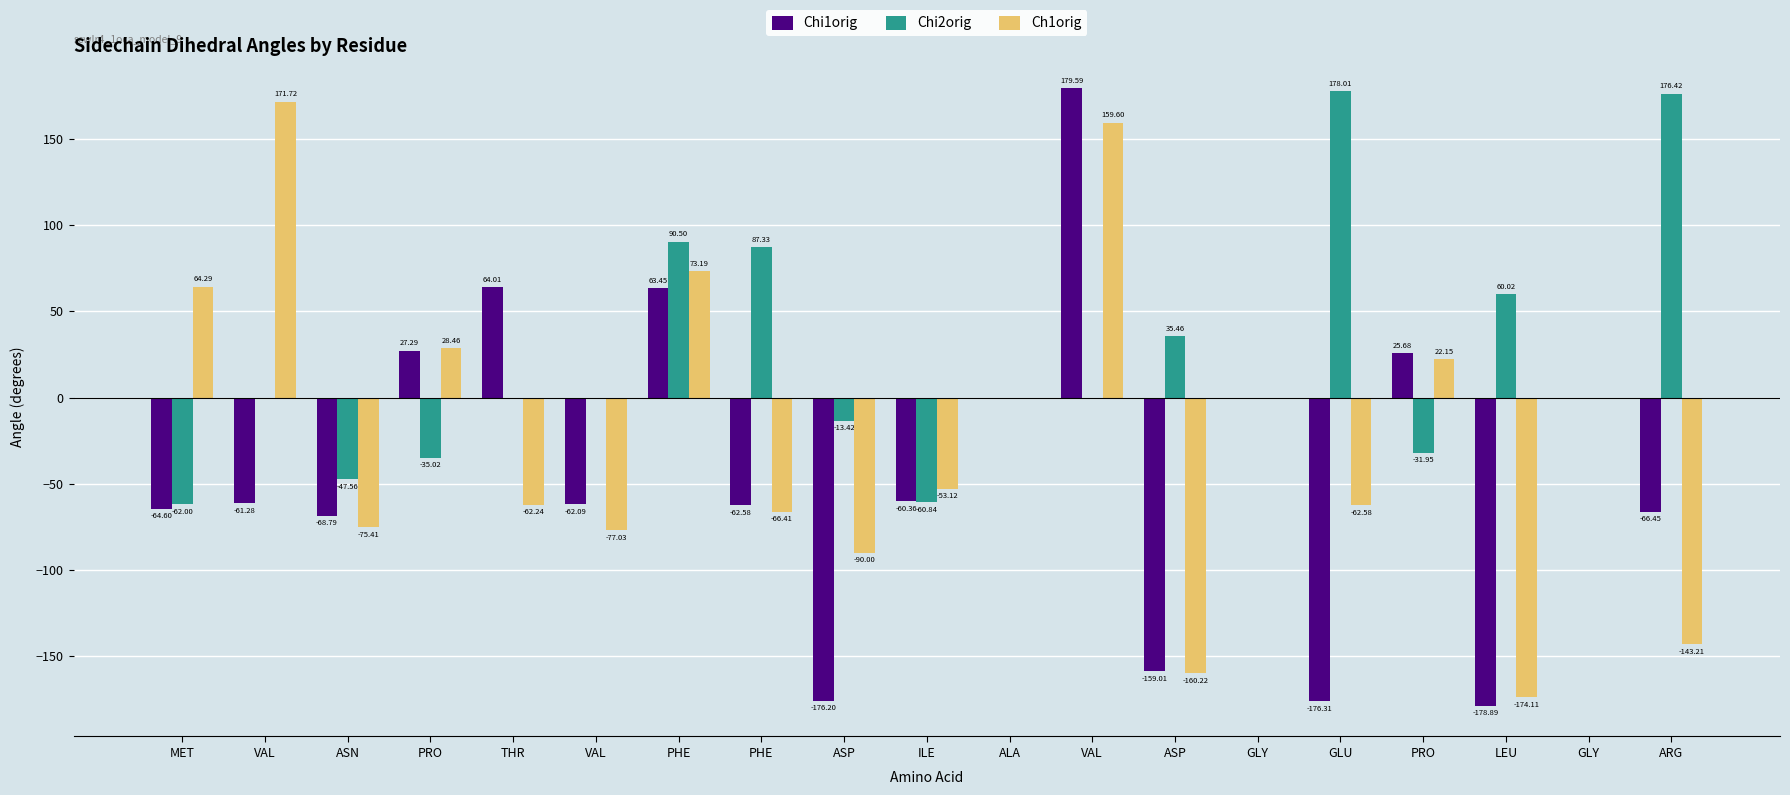

Which label corresponds to the largest value in the chart?

VAL